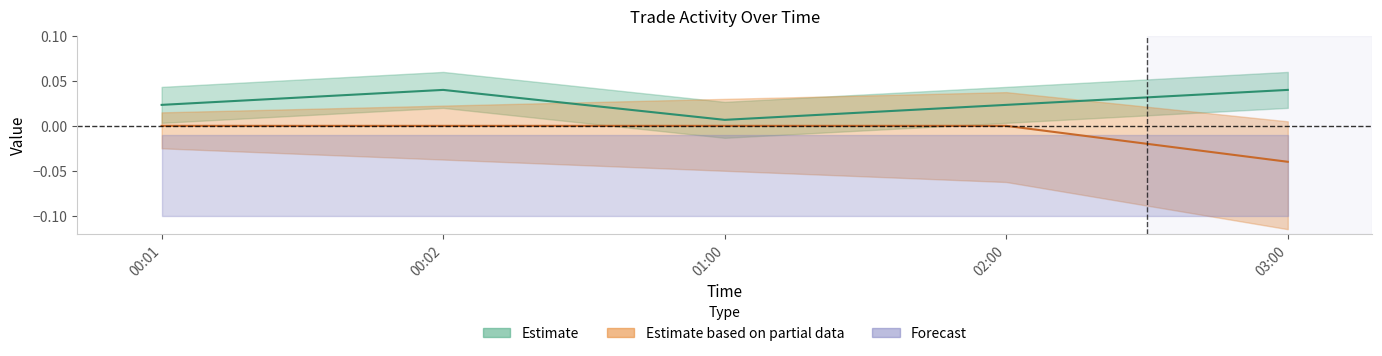

Is the value of Realized_PNL at 03:00 greater than the value of trade_id at 03:00?

No